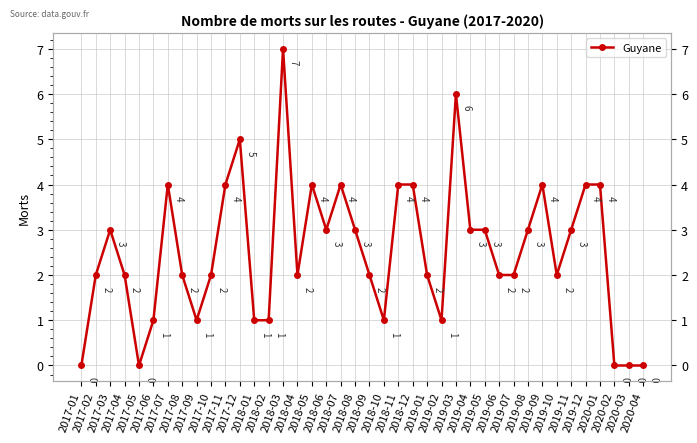

The chart shows a value of 2 at 2017-06. True or false?

False